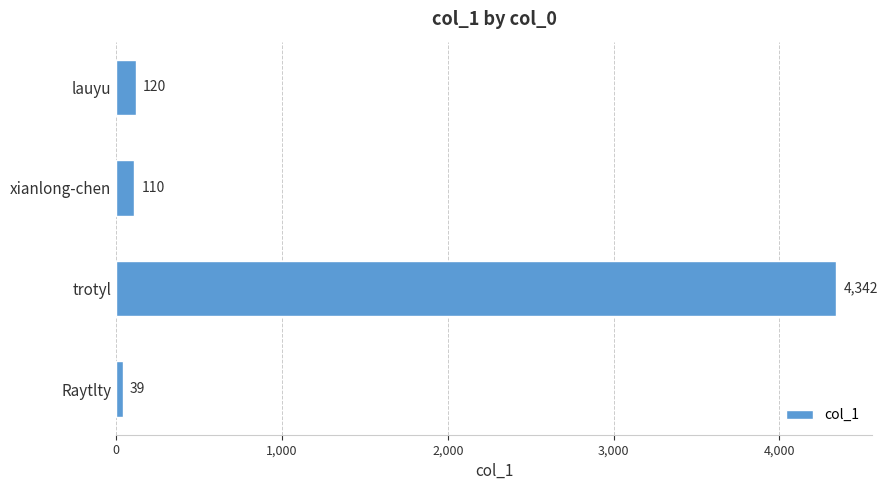

Reading top to bottom, extract all data points from this chart.

120	110	4342	39